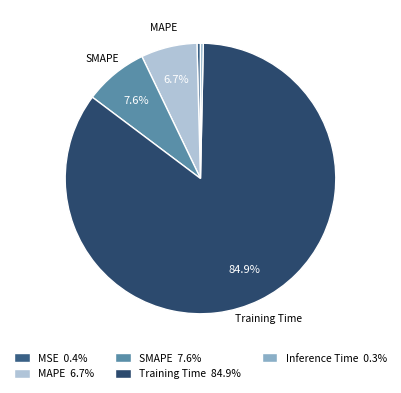

Which slice is the largest?

Training Time